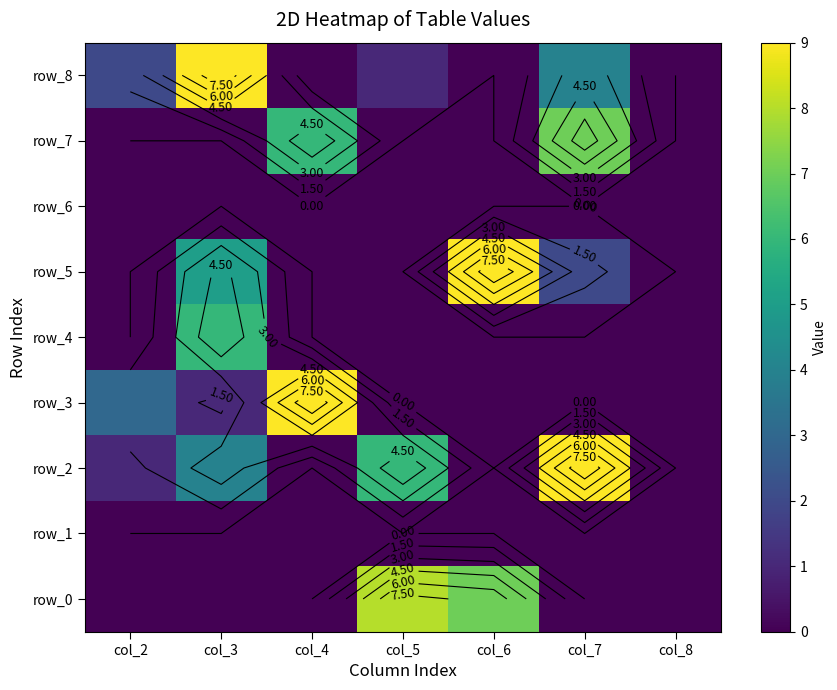

How many row_0 values are between 0 and 7?

6